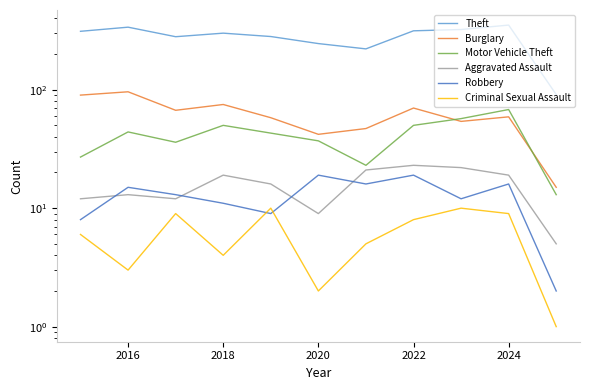

True or false: Aggravated Assault and Motor Vehicle Theft cross at least once.

False